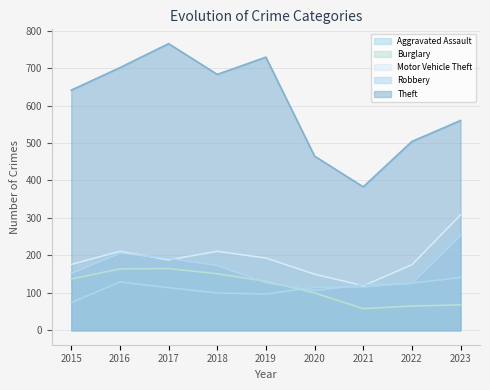

What is the highest value of the Burglary series?

165